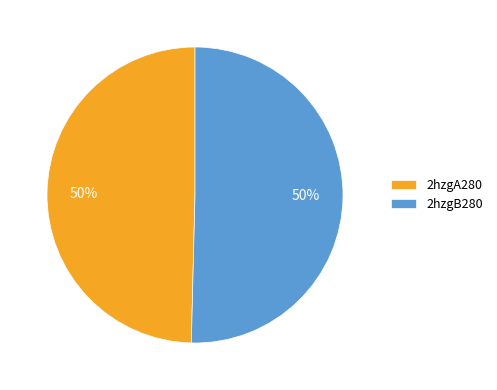

To the nearest percent, what is the combined percentage of 2hzgA280 and 2hzgB280?

100%